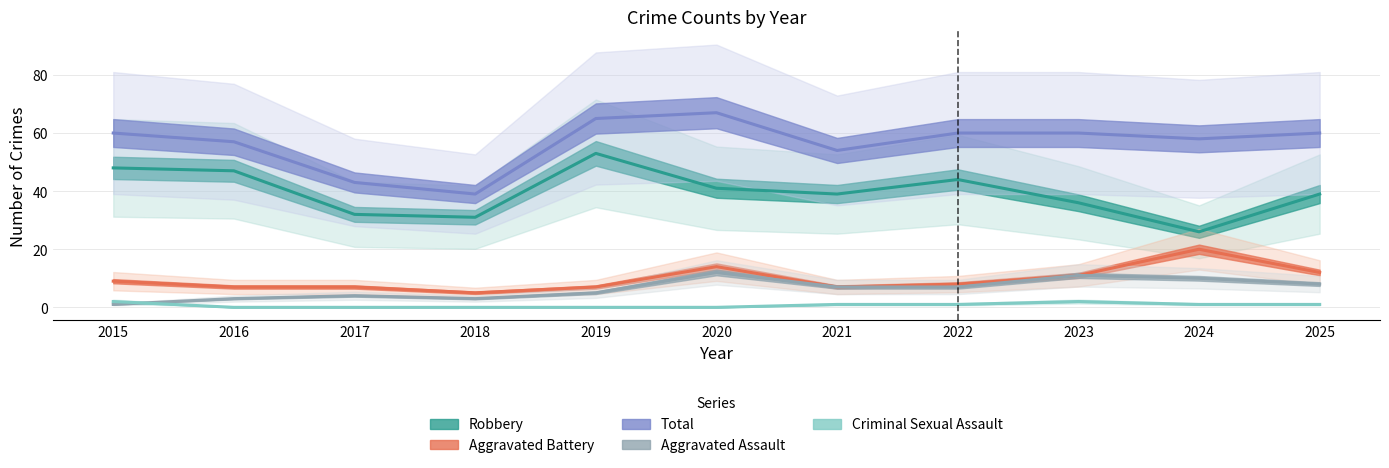

What are all the series names shown in the legend?

Robbery, Aggravated Battery, Total, Aggravated Assault, Criminal Sexual Assault